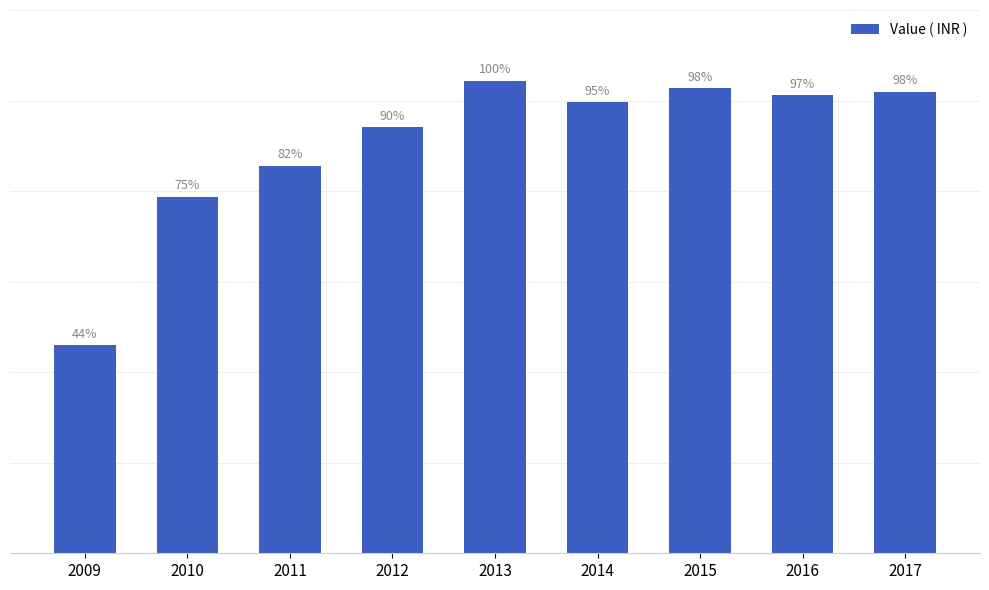

Rank the categories by value from lowest to highest.

2009, 2010, 2011, 2012, 2014, 2016, 2017, 2015, 2013